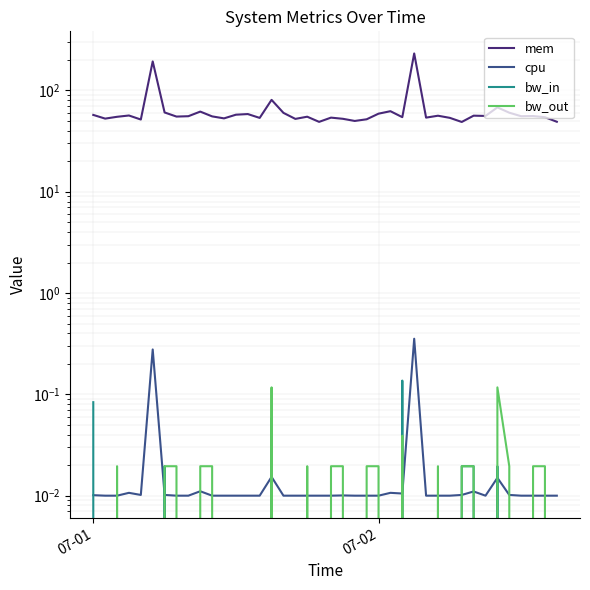

Reading right to left, list all the values displayed in this chart.

mem: 49.0	54.4	55.9	55.6	60.2	68.0	56.0	56.3	48.8	53.6	56.3	53.9	231.6	54.4	62.3	58.9	51.9	49.9	52.4	53.9	48.9	55.0	52.3	60.0	80.7	53.5	58.4	57.6	53.0	55.4	61.8	55.6	55.2	60.6	193.2	51.6	56.5	54.9	52.7	57.3
cpu: 0.0	0.0	0.0	0.0	0.0	0.0	0.0	0.0	0.0	0.0	0.0	0.0	0.4	0.0	0.0	0.0	0.0	0.0	0.0	0.0	0.0	0.0	0.0	0.0	0.0	0.0	0.0	0.0	0.0	0.0	0.0	0.0	0.0	0.0	0.3	0.0	0.0	0.0	0.0	0.0
bw_in: 0.0	0.0	0.0	0.0	0.0	0.0	0.0	0.0	0.0	0.0	0.0	0.0	0.0	0.1	0.0	0.0	0.0	0.0	0.0	0.0	0.0	0.0	0.0	0.0	0.1	0.0	0.0	0.0	0.0	0.0	0.0	0.0	0.0	0.0	0.0	0.0	0.0	0.0	0.0	0.1
bw_out: 0.0	0.0	0.0	0.0	0.0	0.1	0.0	0.0	0.0	0.0	0.0	0.0	0.0	0.0	0.0	0.0	0.0	0.0	0.0	0.0	0.0	0.0	0.0	0.0	0.1	0.0	0.0	0.0	0.0	0.0	0.0	0.0	0.0	0.0	0.0	0.0	0.0	0.0	0.0	0.0